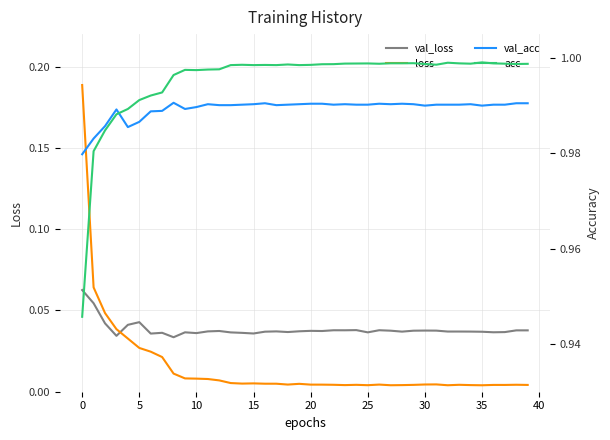

How many times do val_loss and loss cross each other?

1